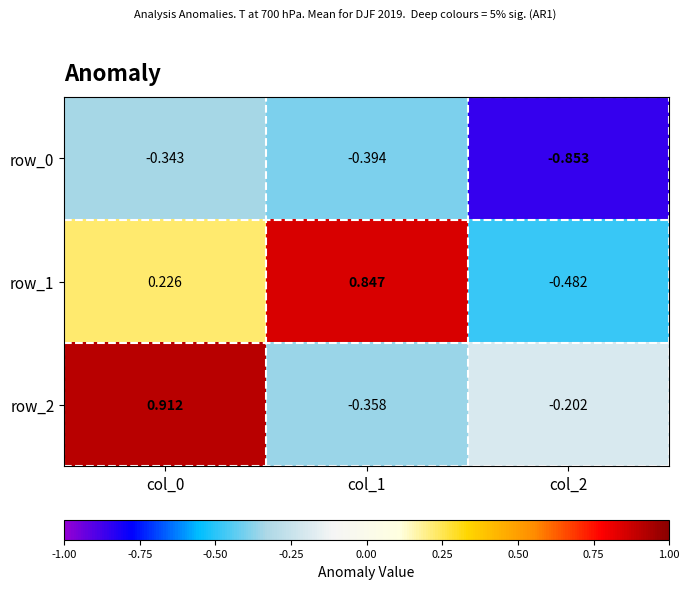

What is the difference between the highest and lowest values at col_2?

0.7